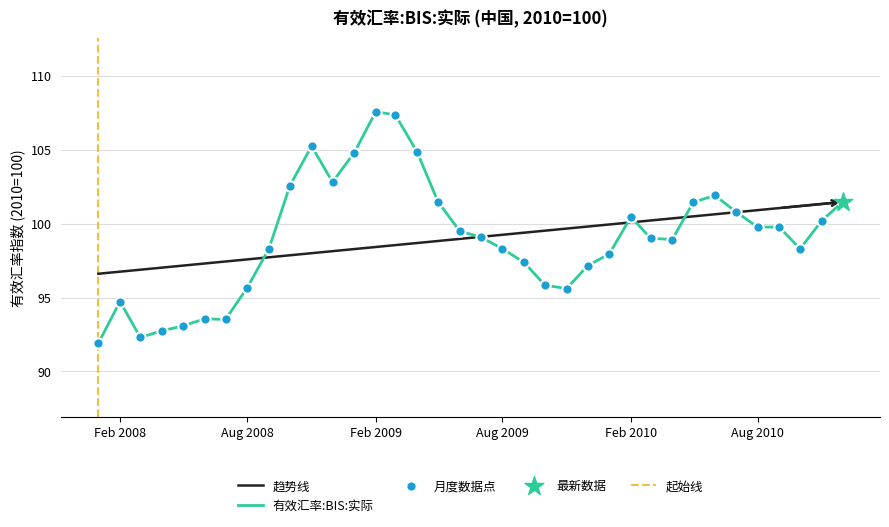

What is the lowest value of the 有效汇率:BIS:实际 series?

91.9